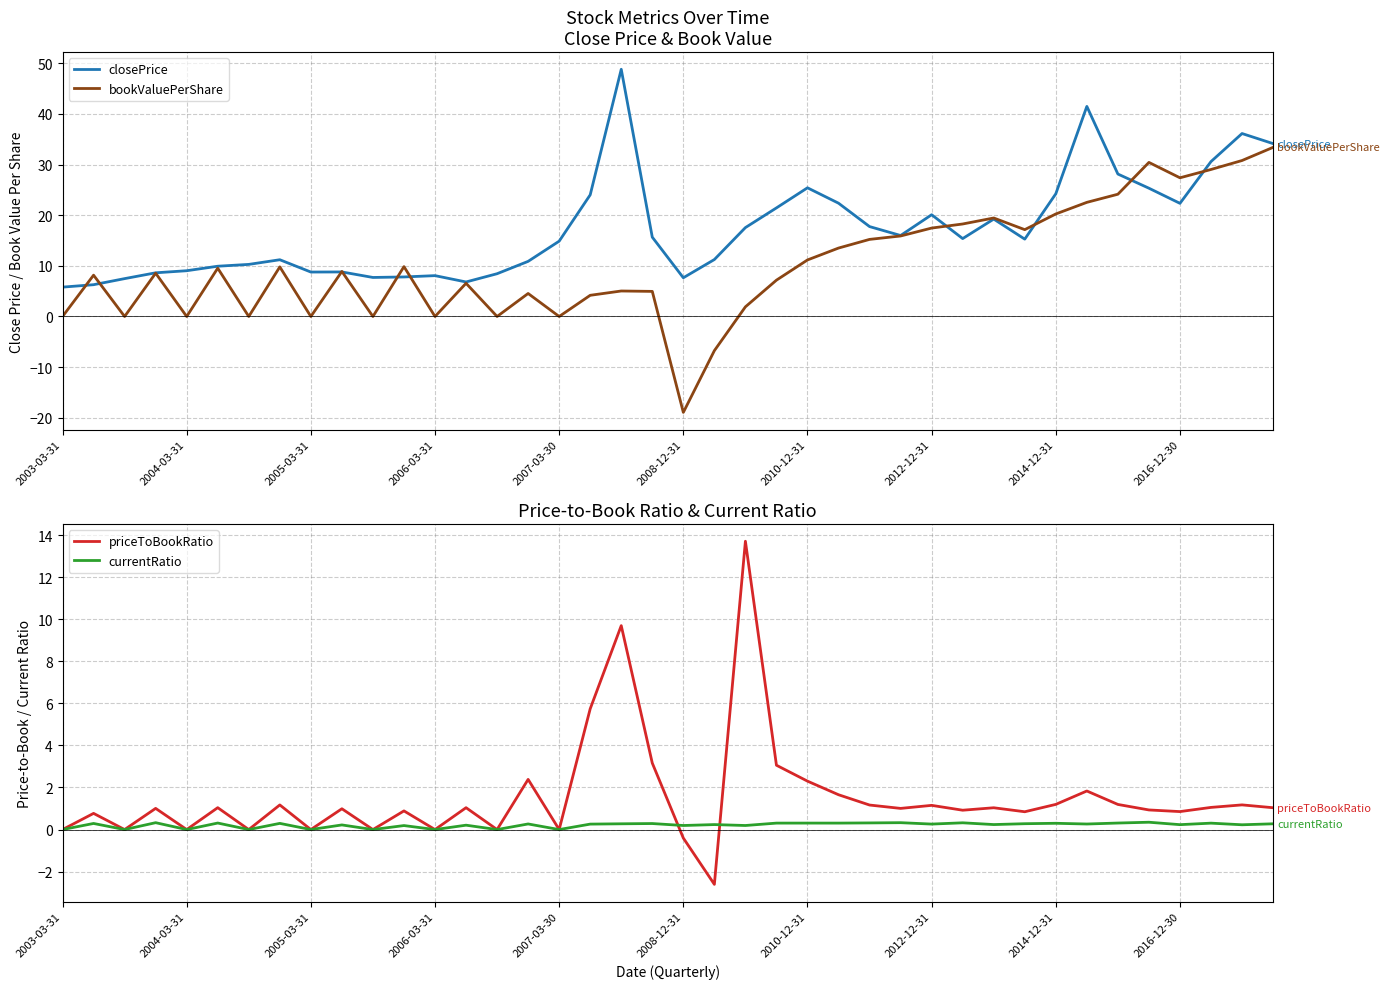

True or false: bookValuePerShare and currentRatio intersect in this chart.

True